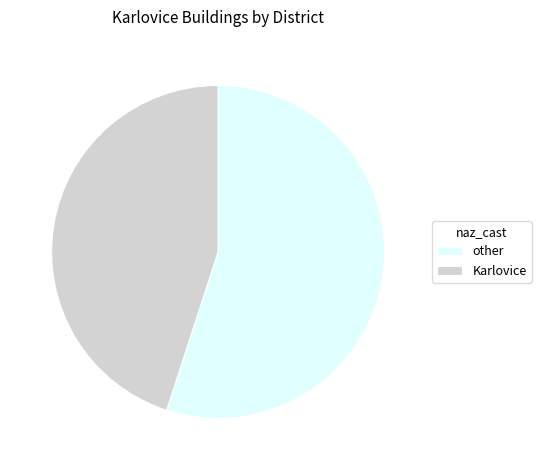

Is it true that other is 55% of the pie?

True